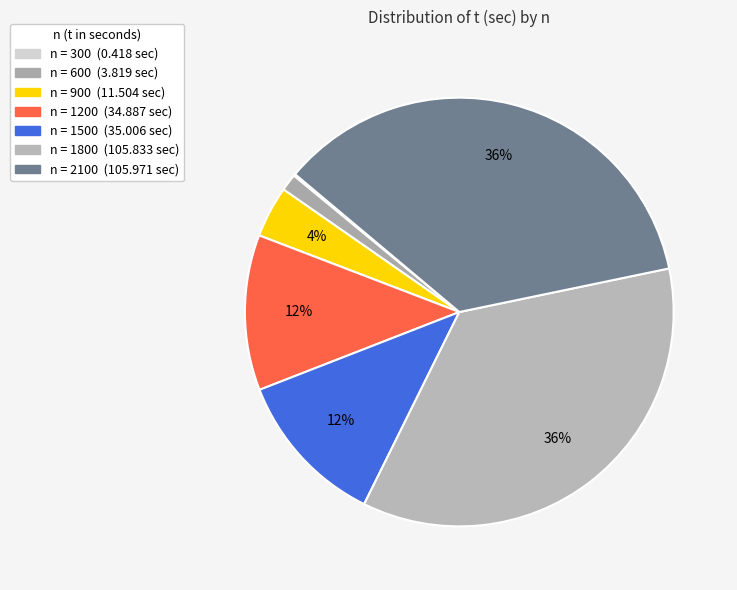

What is the largest slice in the pie chart?

2100